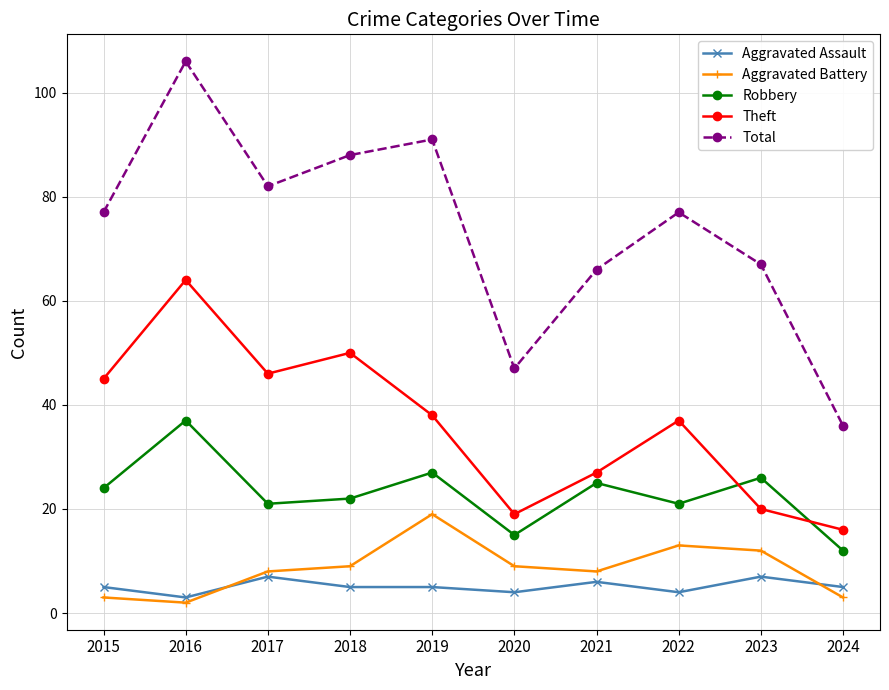

At which category is the sum across all series the highest?

2016